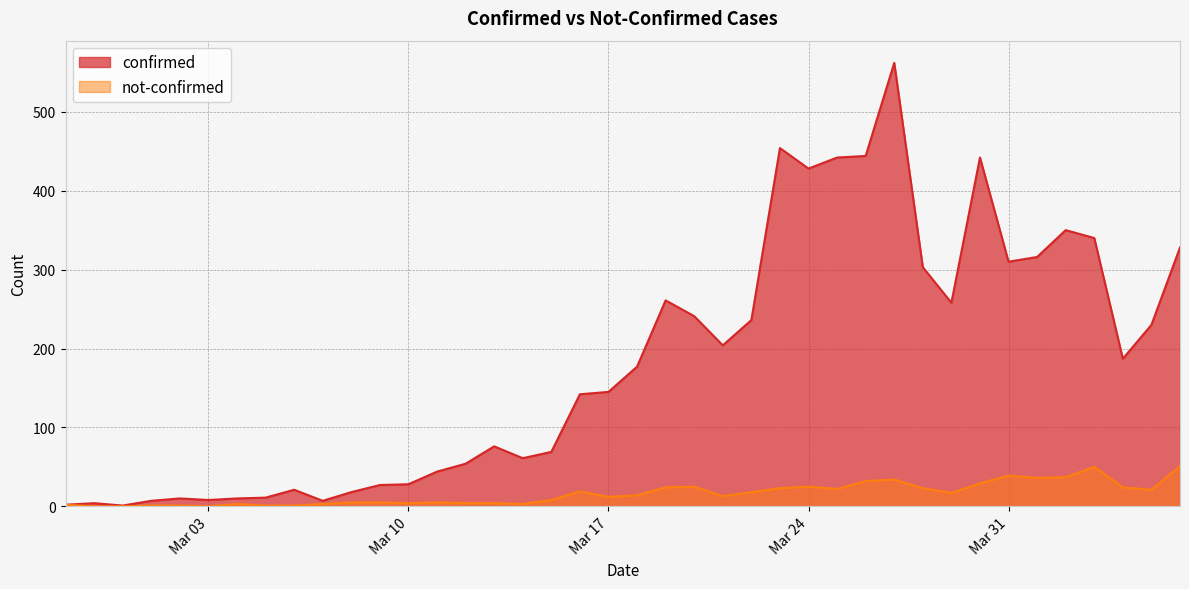

Does the chart have visible grid lines?

Yes